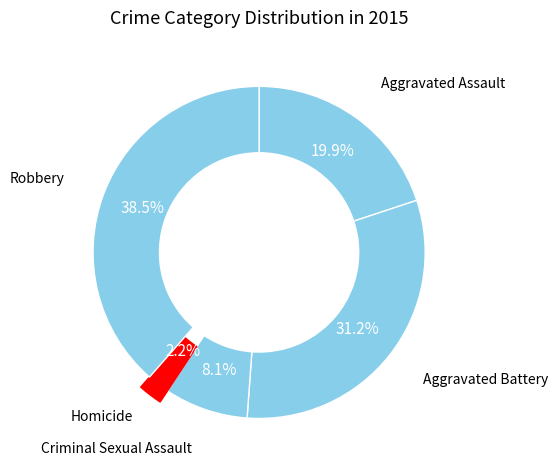

Between Aggravated Assault and Robbery, which is larger?

Robbery